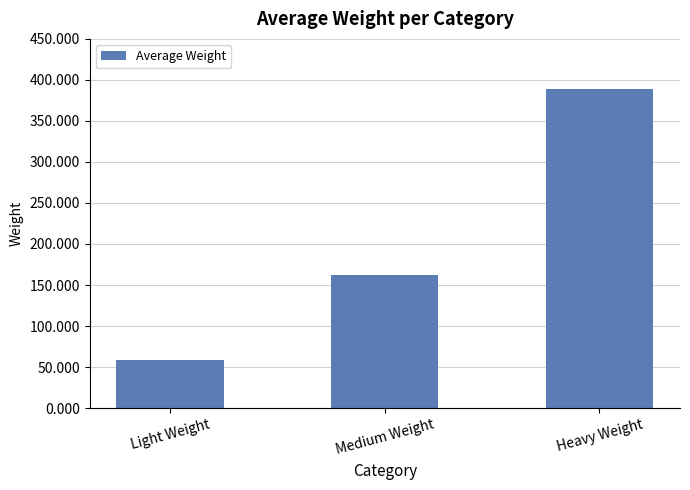

Reading right to left, extract all data points from this chart.

Heavy Weight=389	Medium Weight=162	Light Weight=58